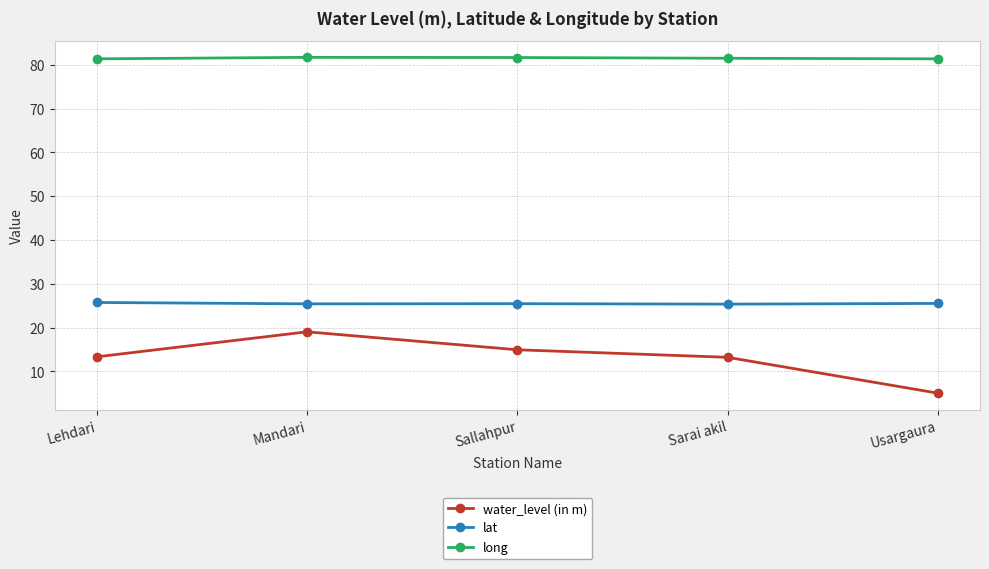

What value does the lat series have at Usargaura?

25.5